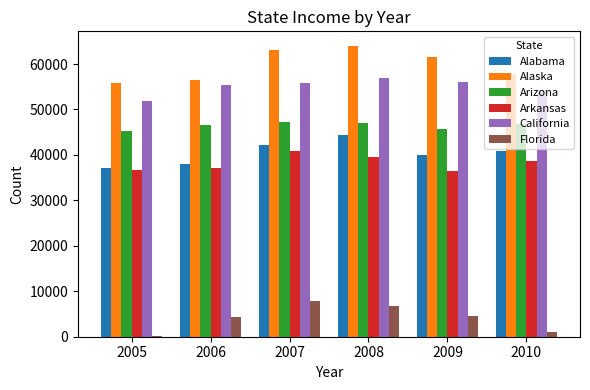

Where does the Alaska series first go above 61604?

2007